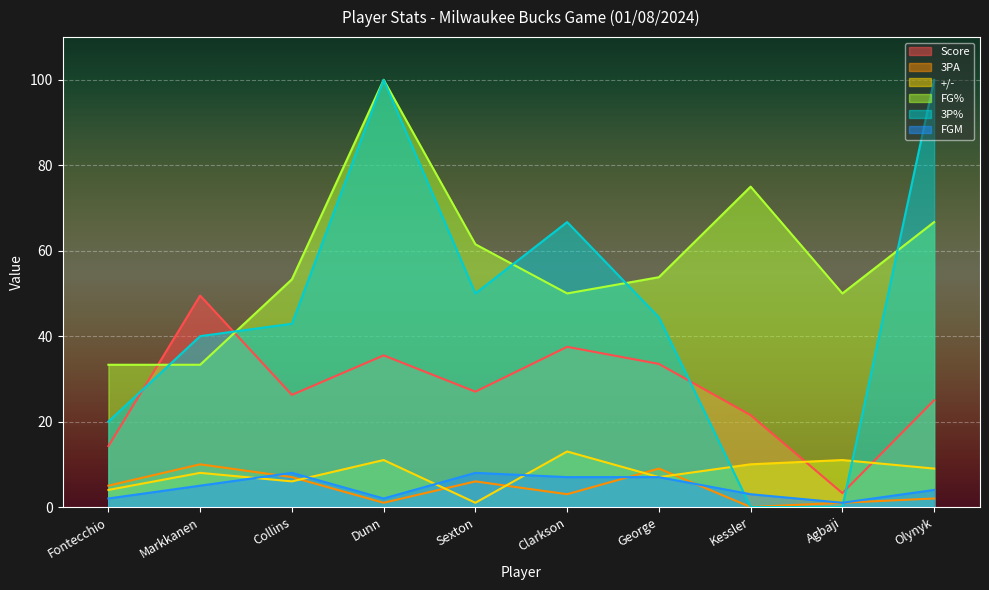

Is the value of +/- at Agbaji greater than the value of FG% at Fontecchio?

No